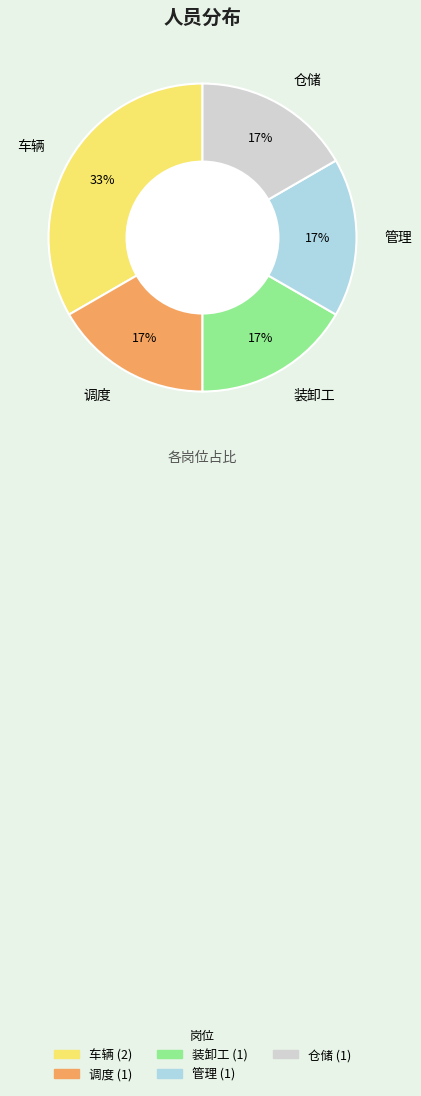

What is the ratio of the value at 管理 to the value at 仓储?

1.0